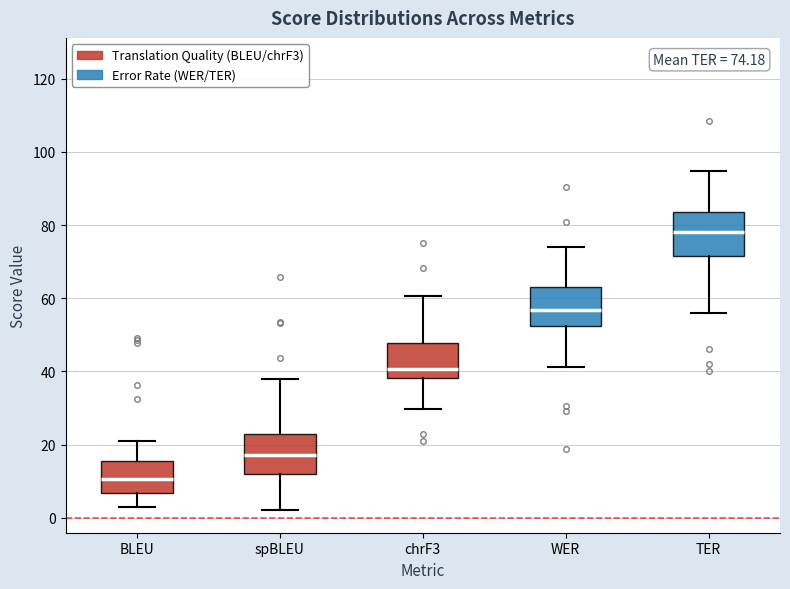

Which box's median line is the lowest?

BLEU